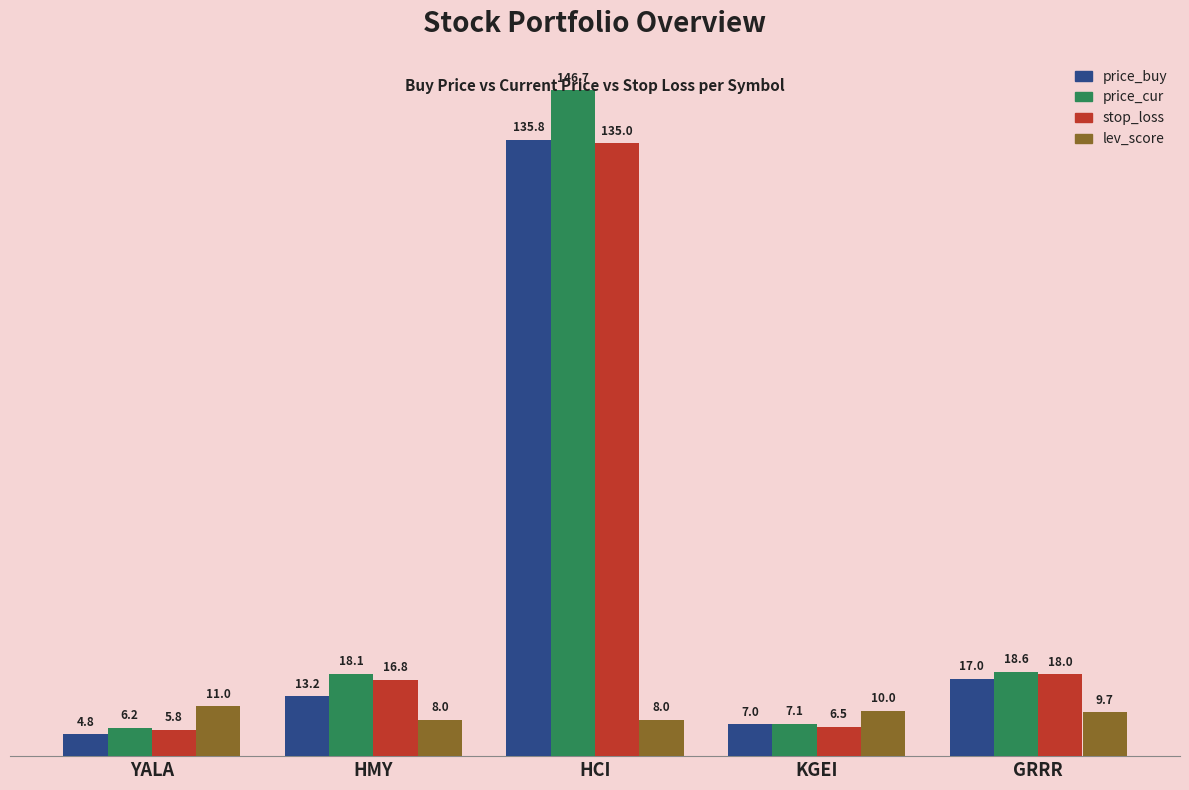

True or false: price_buy has a value of 17.0 at GRRR.

True